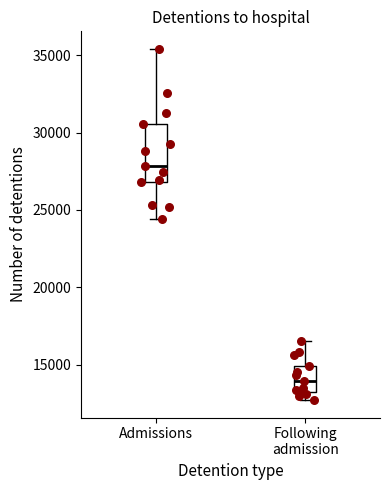

Where does the upper whisker of the box for Admissions end on the y-axis? The values are not printed on the chart, so give them approximately, as read against the axis.

35500